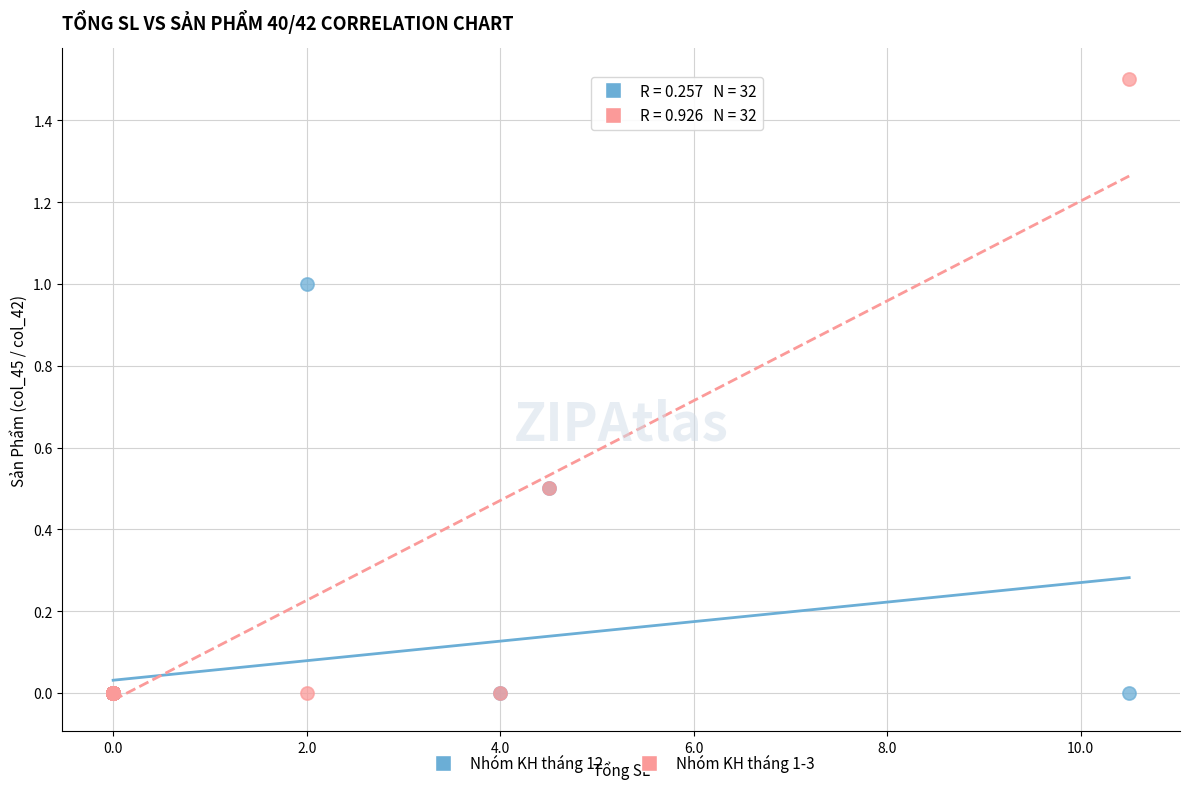

What are all the series names shown in the legend?

Nhóm KH tháng 12, Nhóm KH tháng 1-3